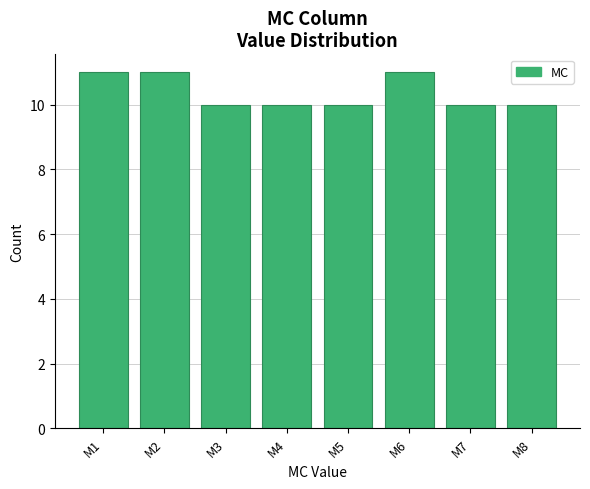

Reading left to right, what are all the values shown in this chart?

M1=11	M2=11	M3=10	M4=10	M5=10	M6=11	M7=10	M8=10